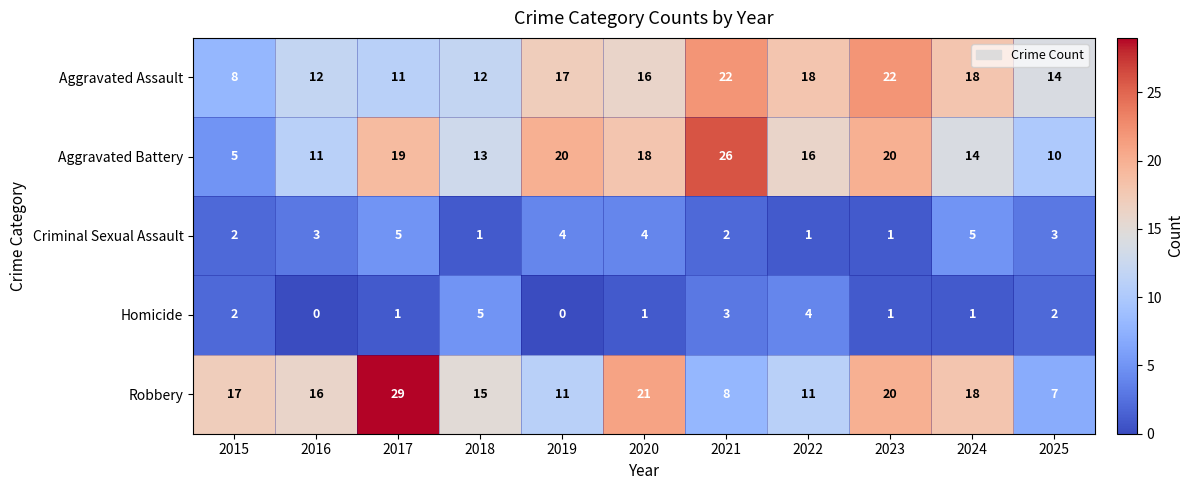

The value of Criminal Sexual Assault at 2024 is 5. True or false?

True